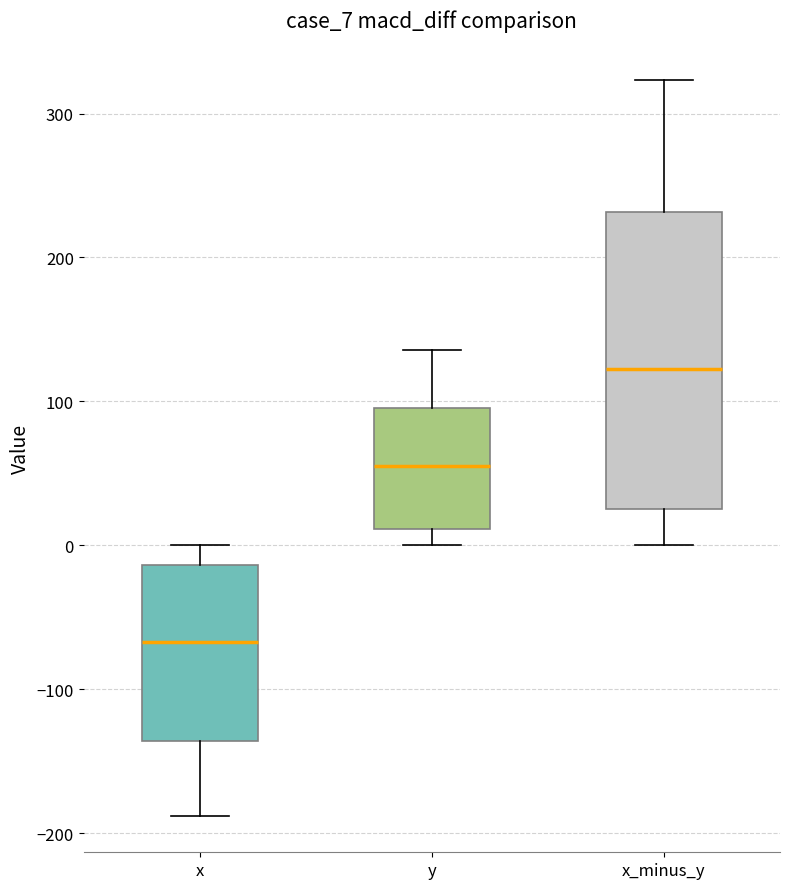

Comparing the boxes themselves (not the whiskers), which one is the tallest?

x_minus_y